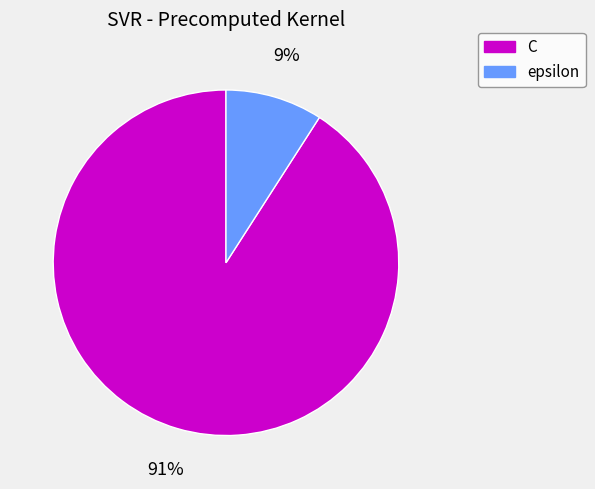

What is the smallest slice in the pie chart?

epsilon